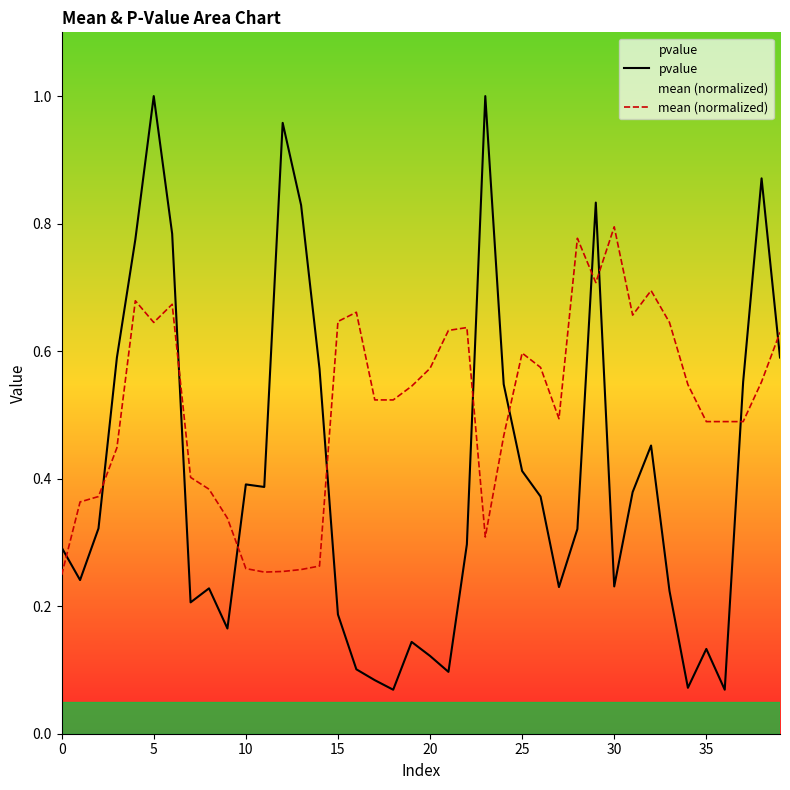

What is the value of the pvalue point at the 24th from the left?

1.0